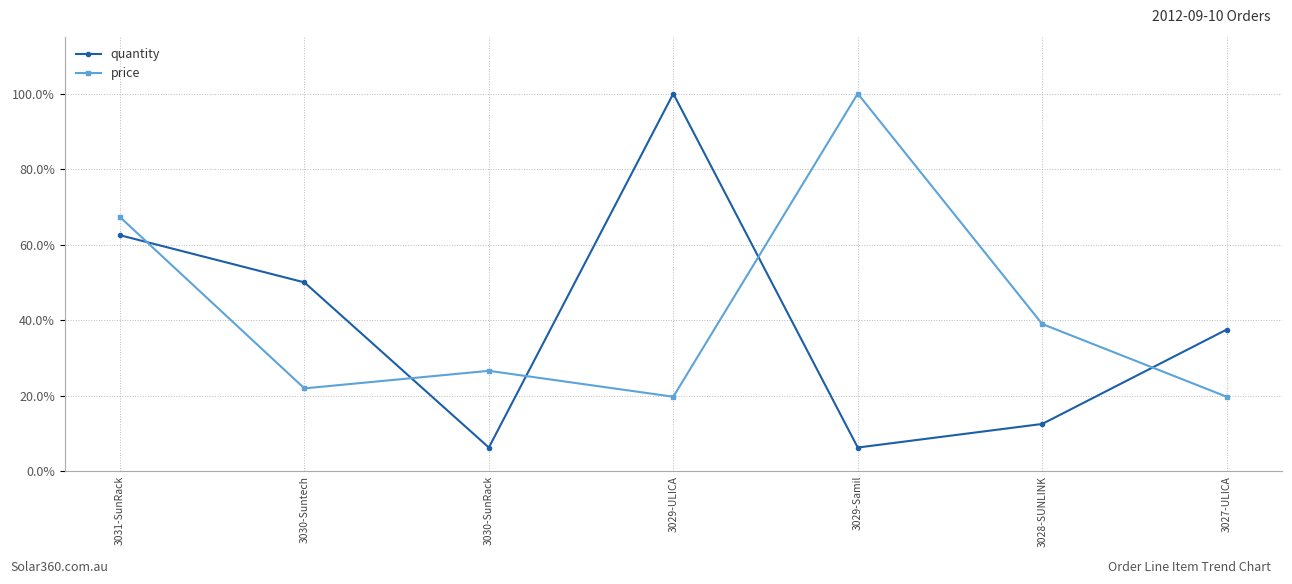

Count the number of data series in this chart.

2